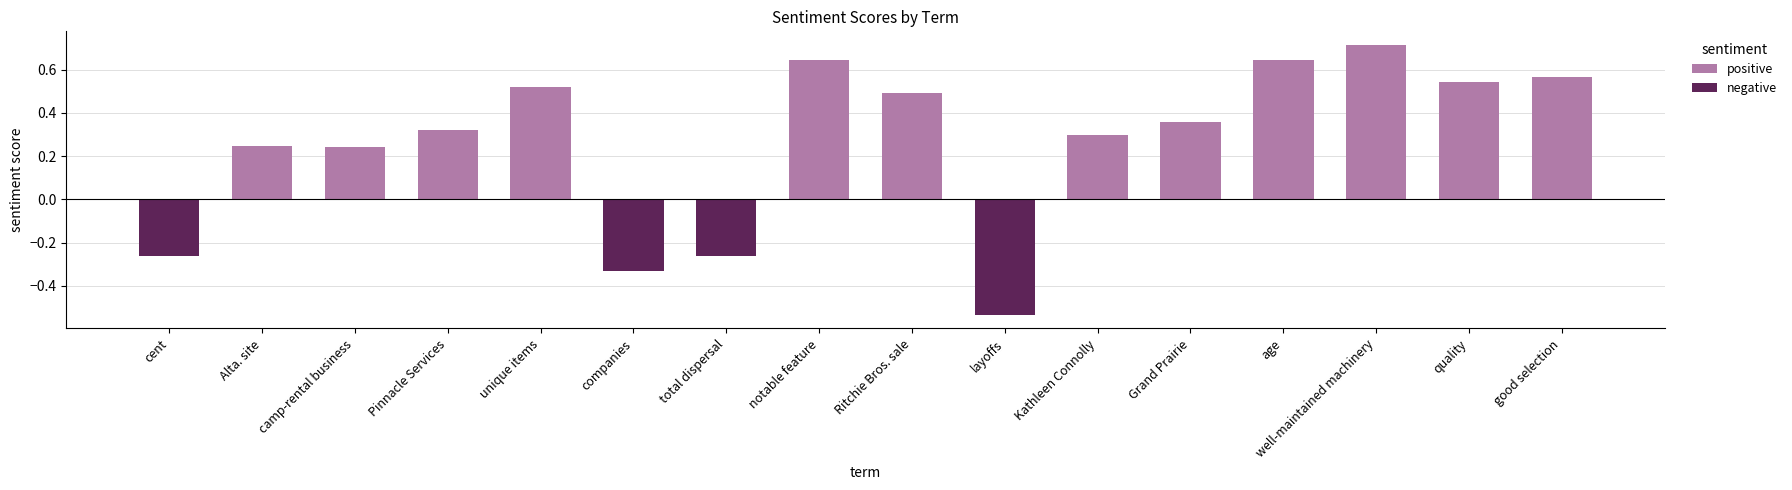

At which category does the chart reach its minimum across all series?

layoffs